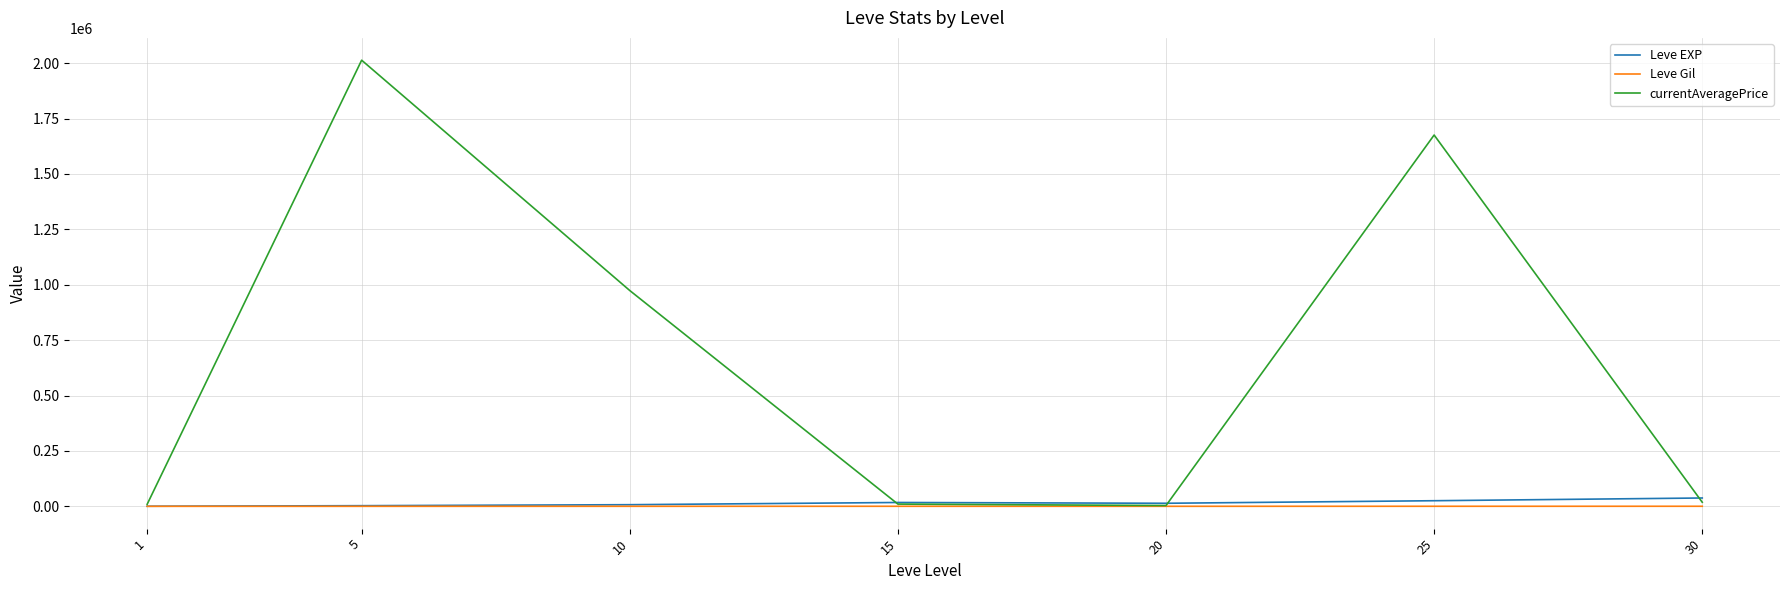

How many values in the Leve EXP series exceed 13876?

4